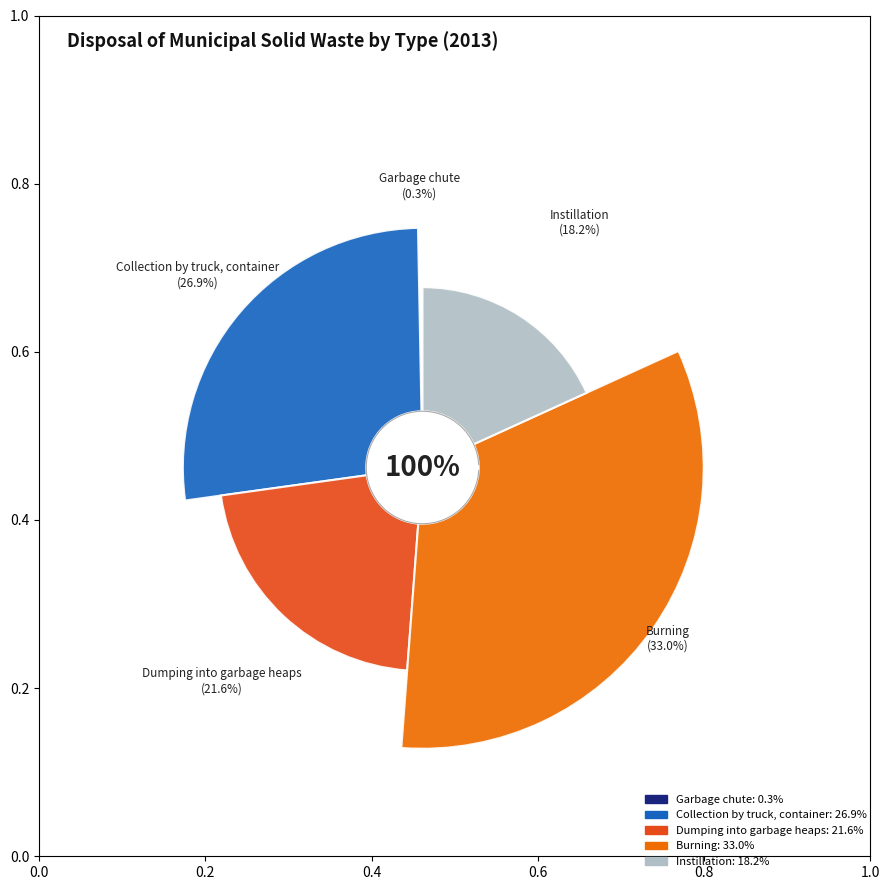

What is the change in value from Dumping into garbage heaps to Instillation?

-3.4